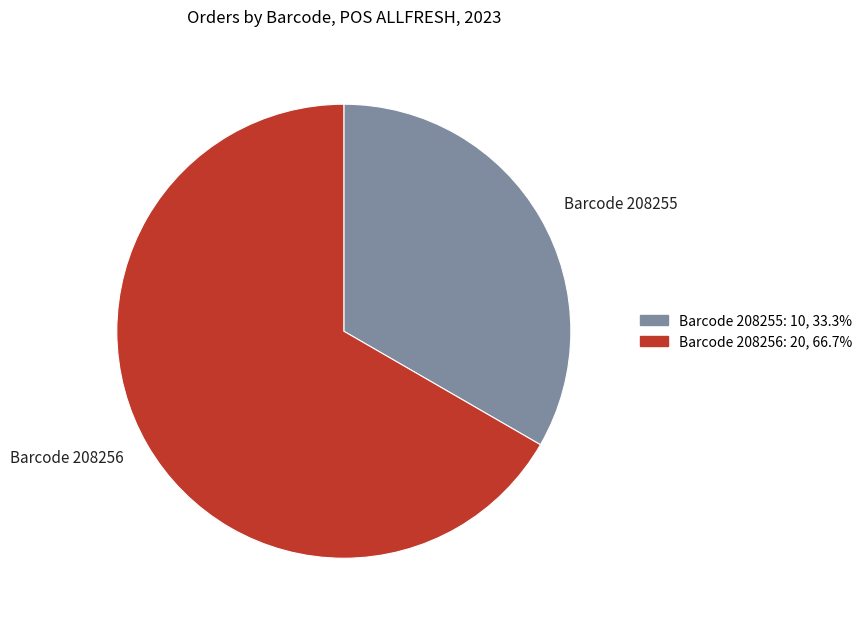

Approximately how many times larger is the value at Barcode 208256 compared to Barcode 208255?

2.0